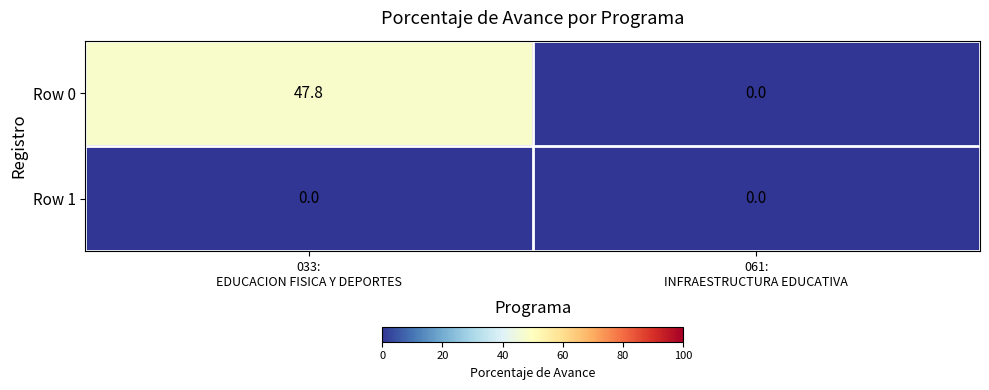

List the series in order of their overall mean, lowest first.

Row 1, Row 0